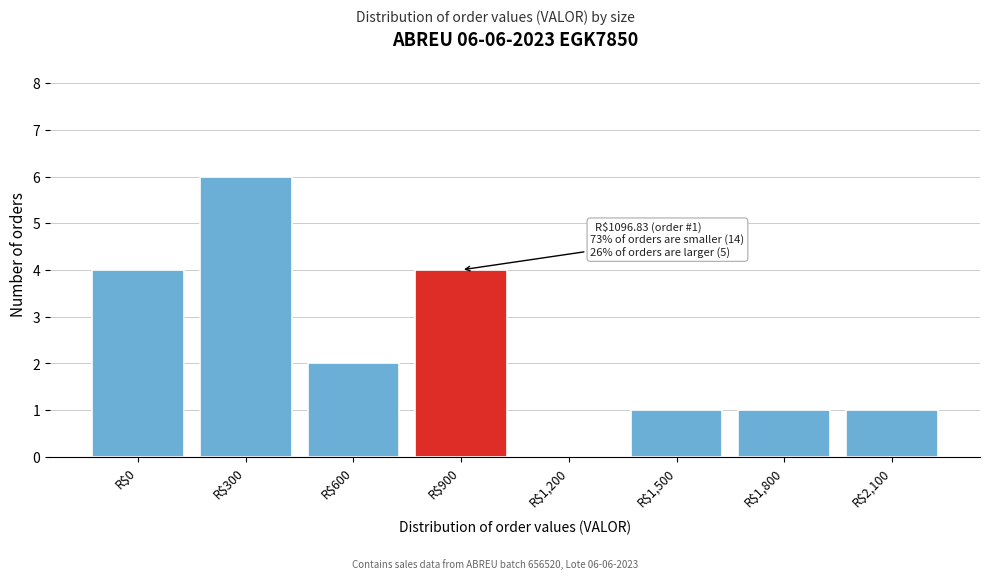

What is the maximum value shown in the chart?

6